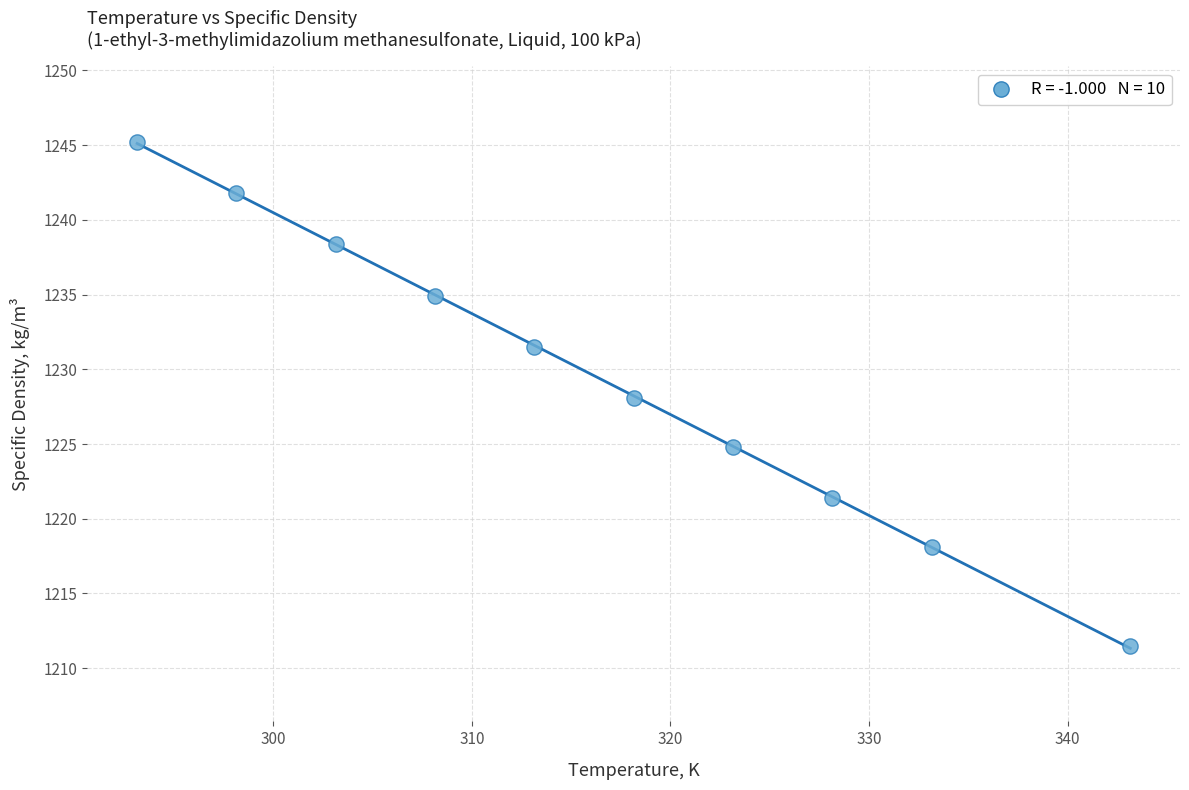

What is the average Y value?

1229.6